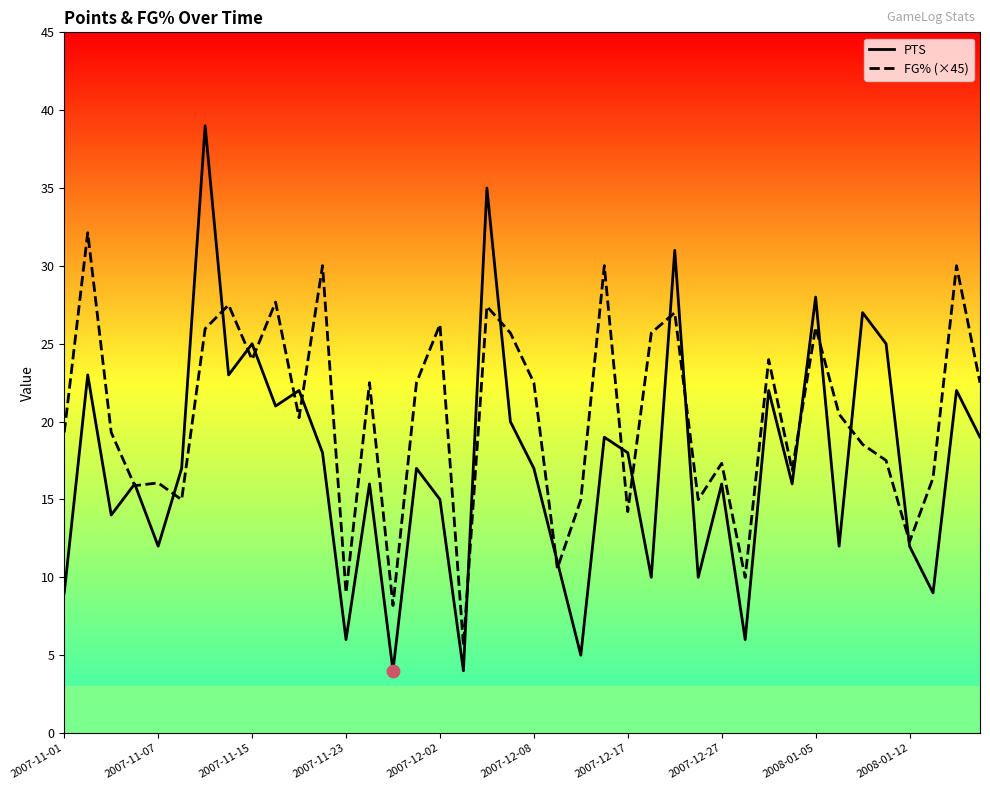

What is the total value across all series at 10?

42.2